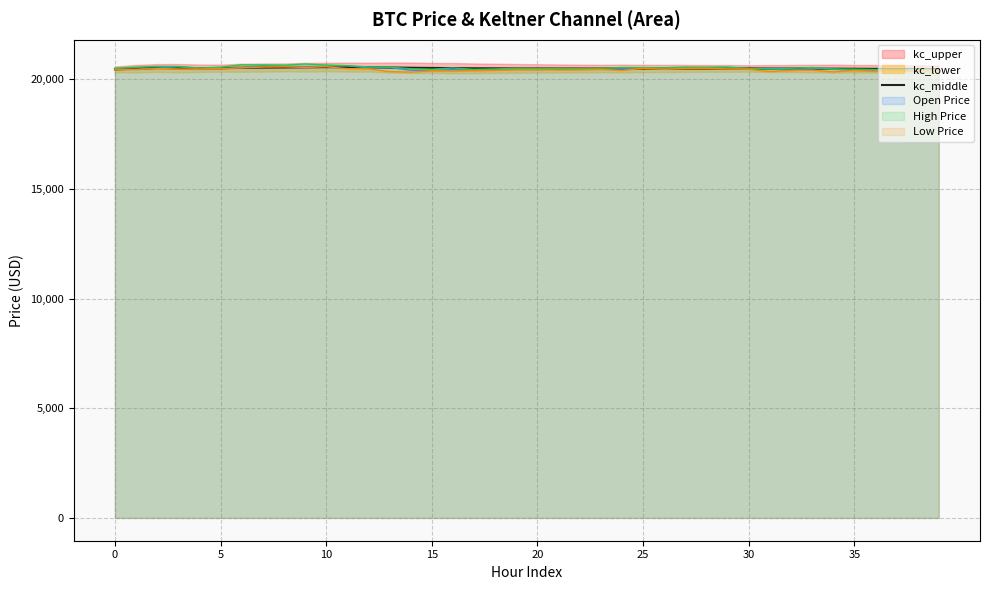

True or false: High Price has a value of 20505.6 at 0.

True